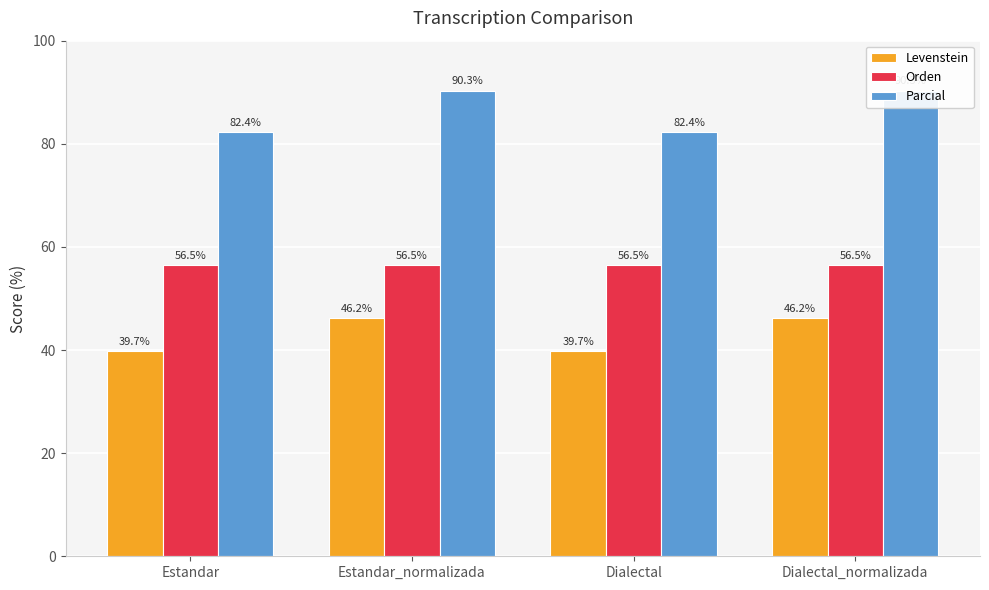

At which label does Levenstein first exceed 46?

Estandar_normalizada